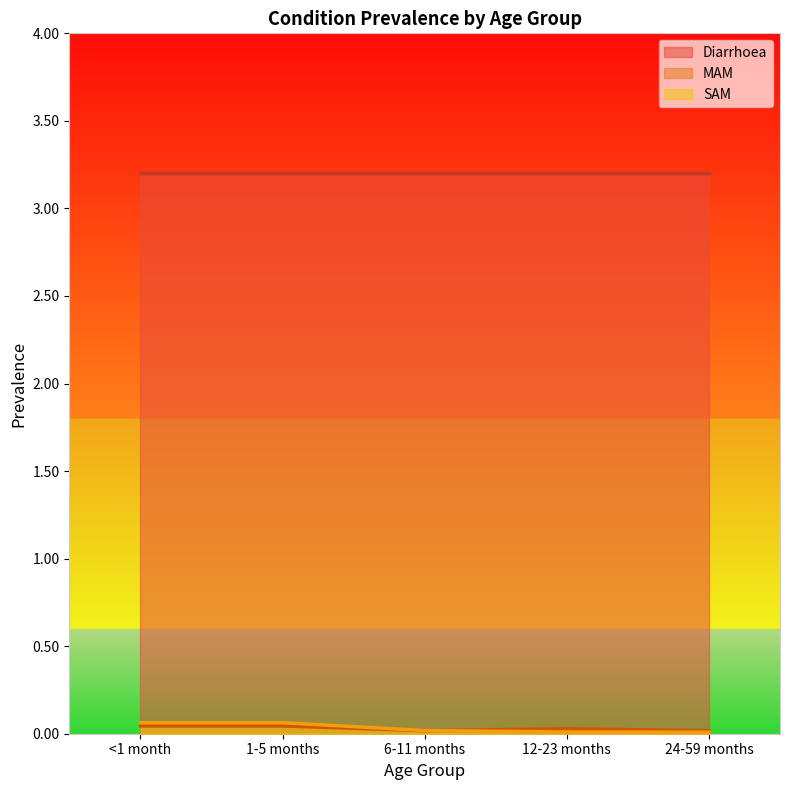

What position from the right is 24-59 months?

1